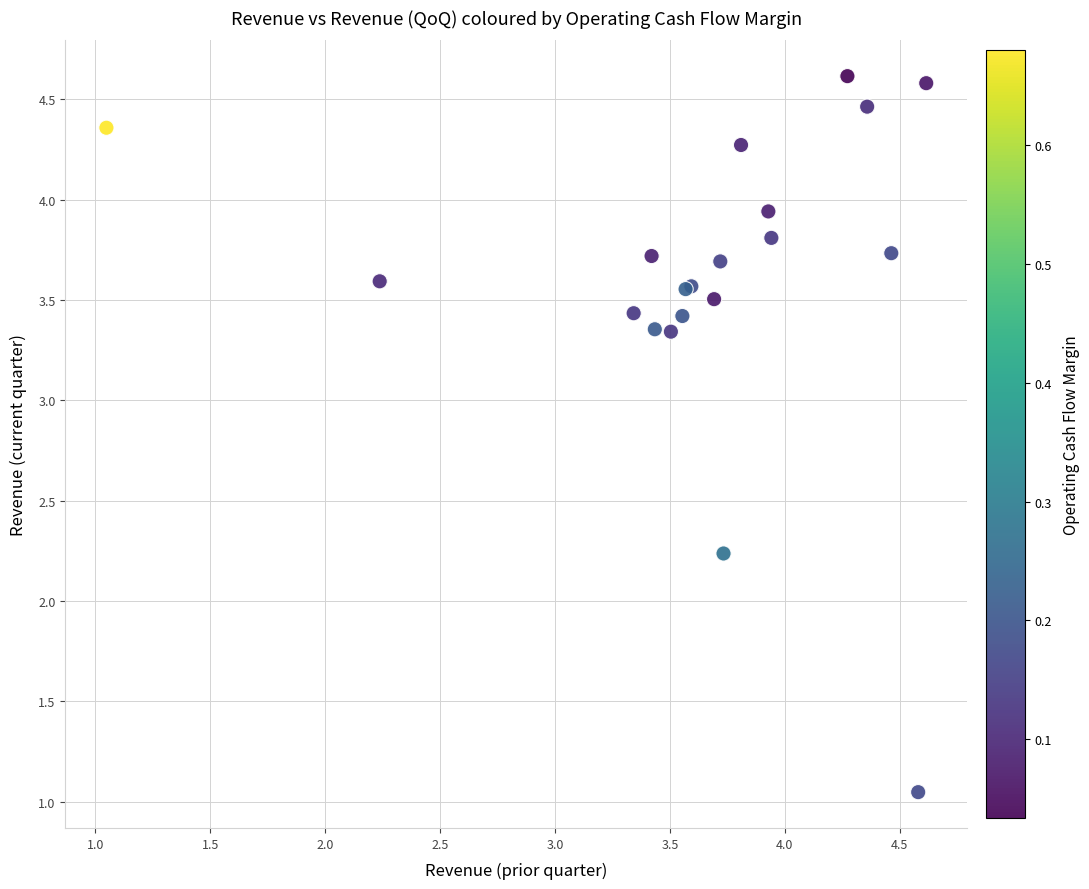

What Y value in the scatter plot is closest to 2?

2.2